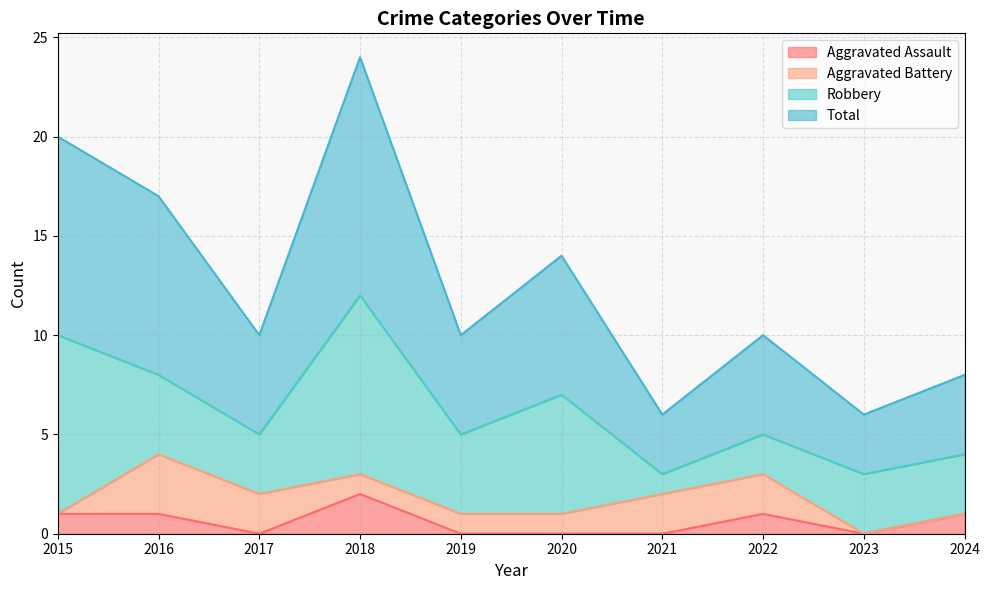

Rank the categories by Total value from lowest to highest.

2021, 2023, 2024, 2017, 2019, 2022, 2020, 2016, 2015, 2018